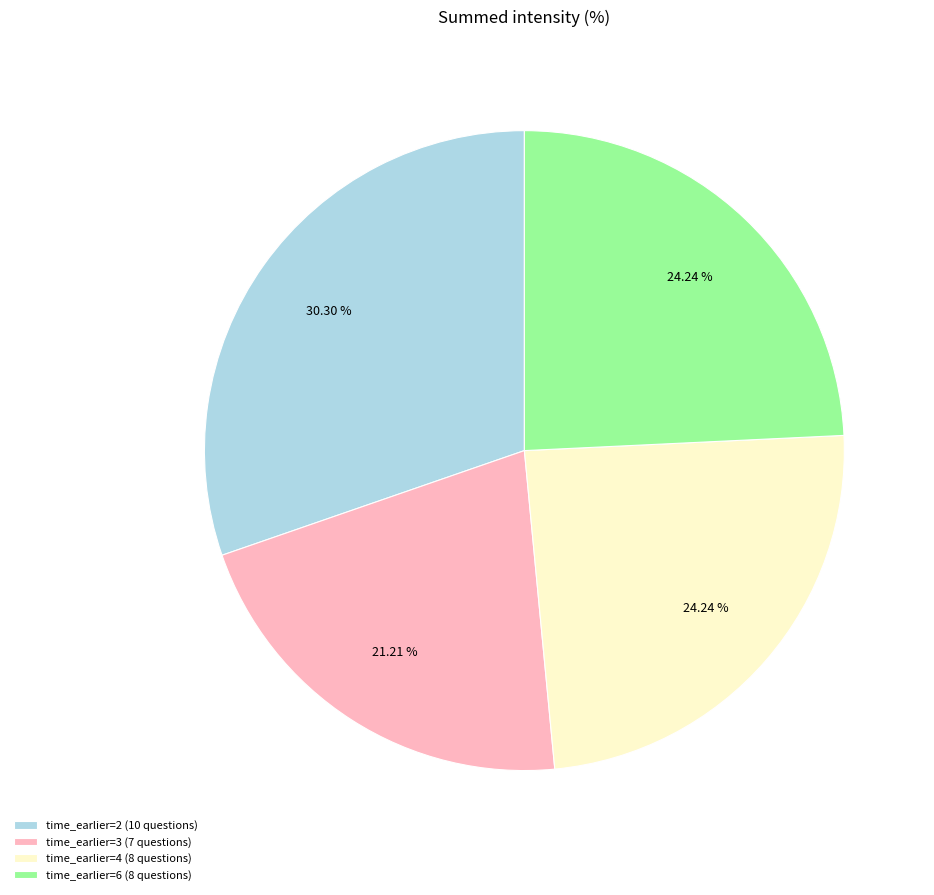

Combined, do time_earlier=4 (8 questions) and time_earlier=2 (10 questions) account for over 50%?

Yes